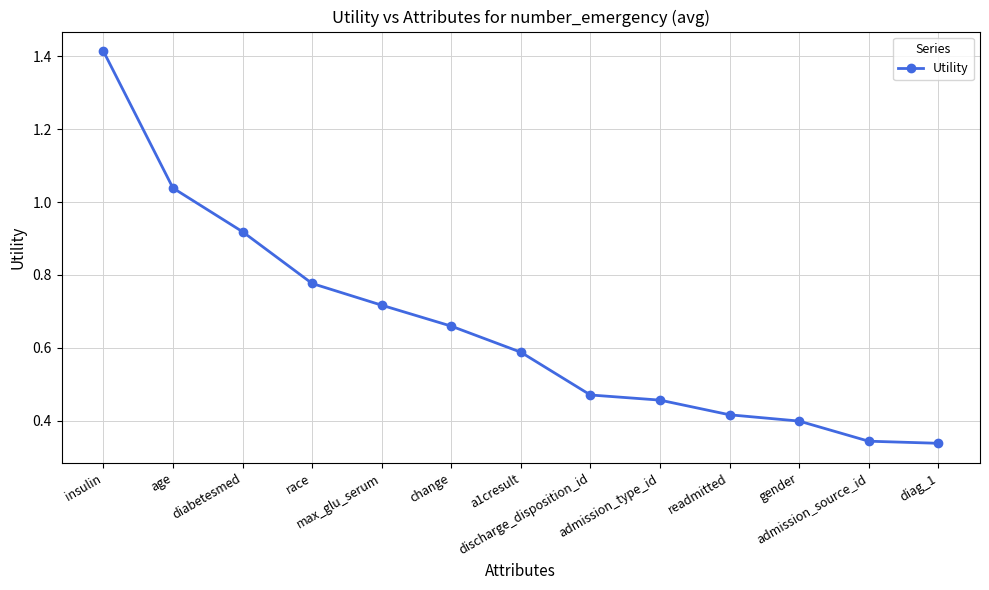

True or false: there are more than 2 points higher than both neighbors.

False